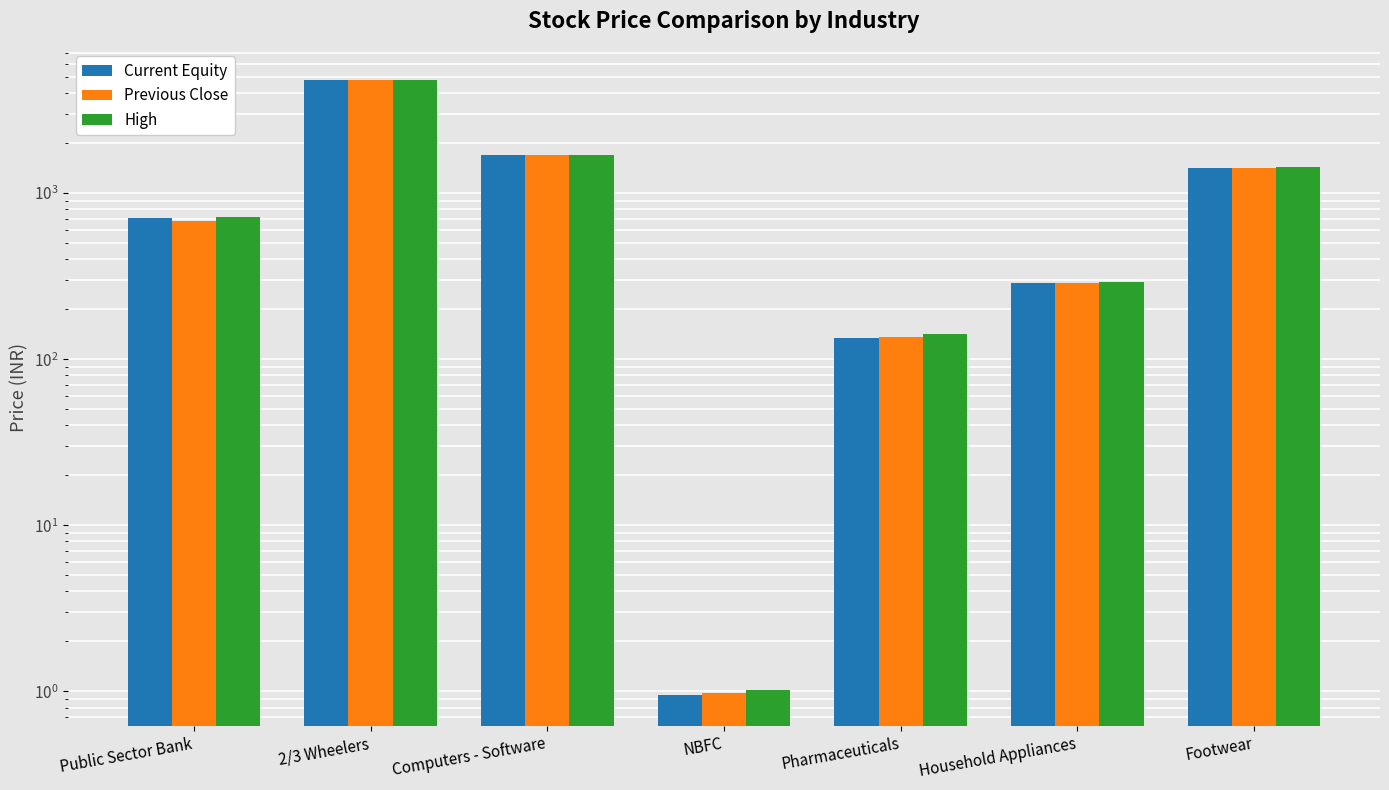

List the series in order of their peak value, lowest first.

Previous Close, Current Equity, High